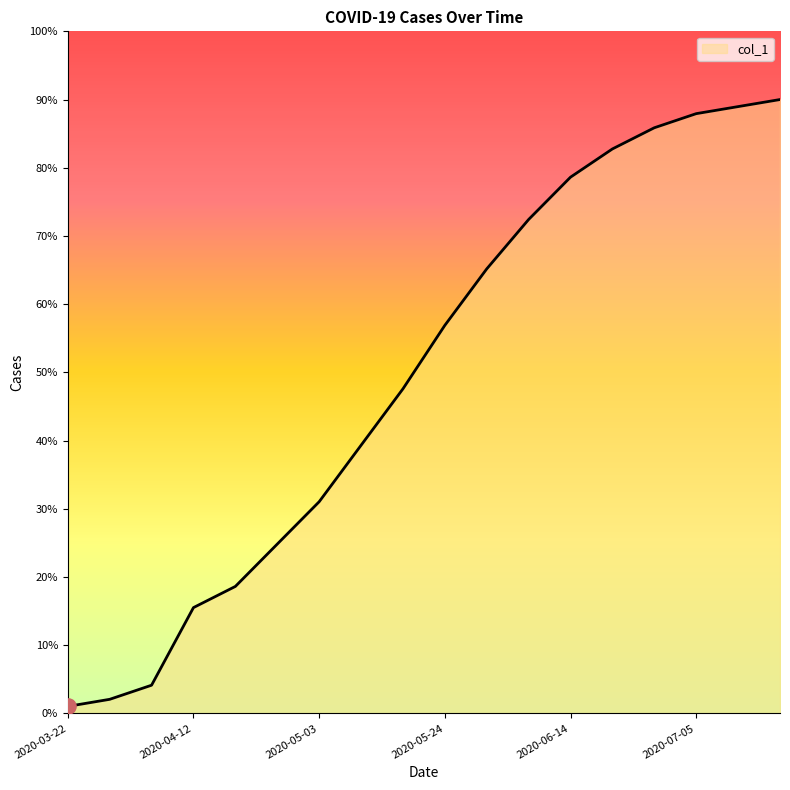

What is the greatest value displayed?

90.0